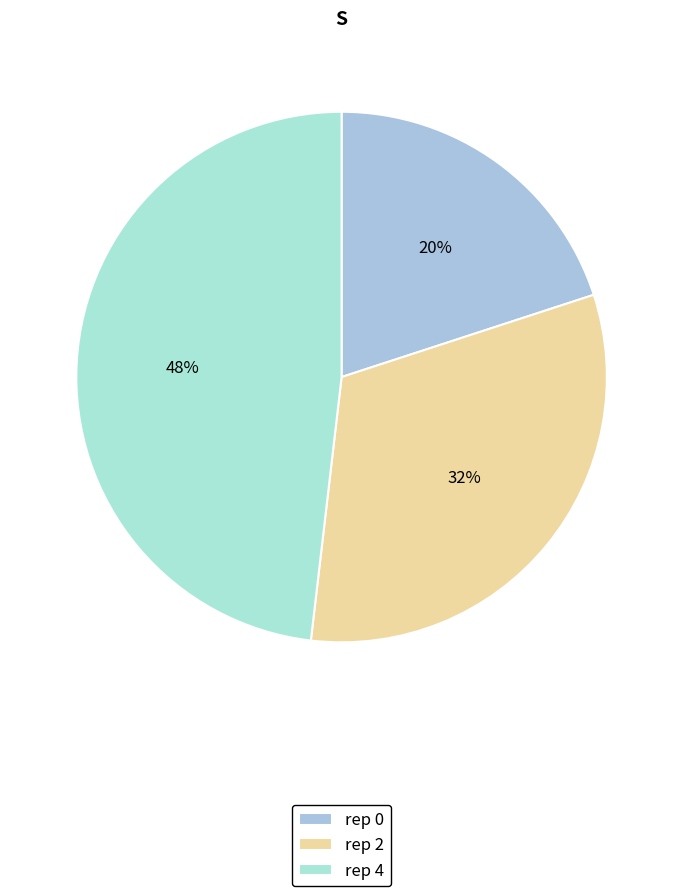

Is there any slice that represents more than half of the pie?

No